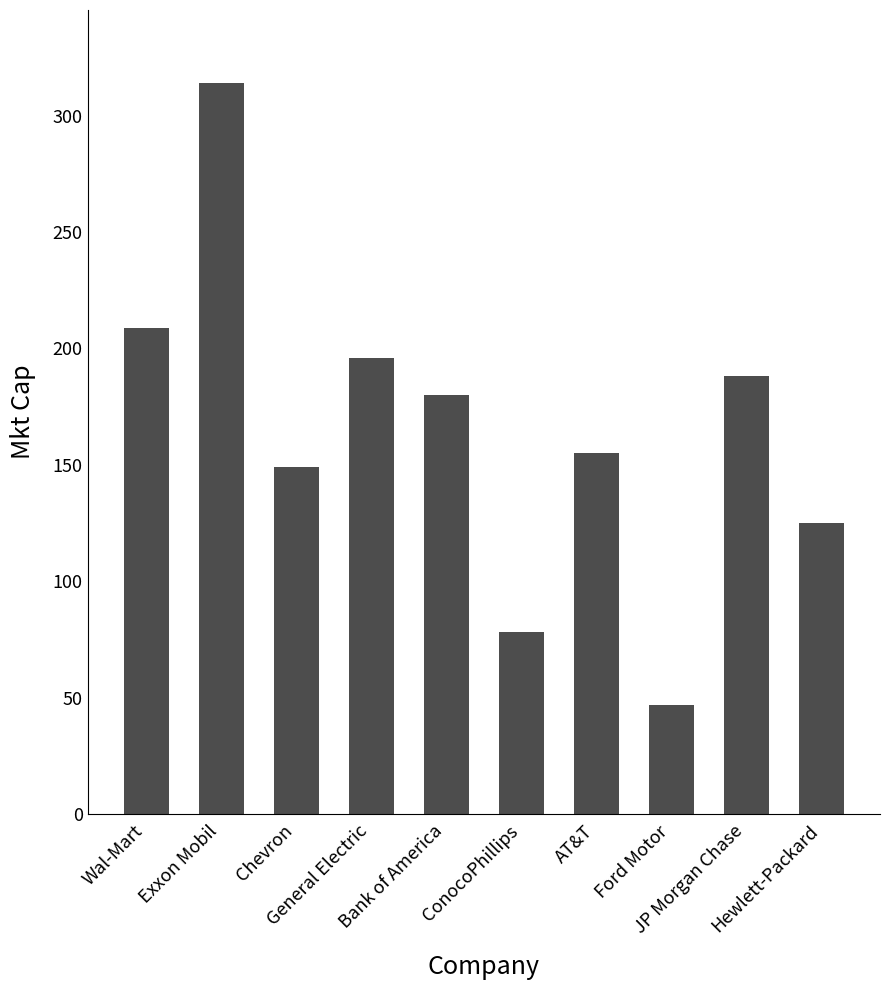

Does the chart contain stacked bars?

No